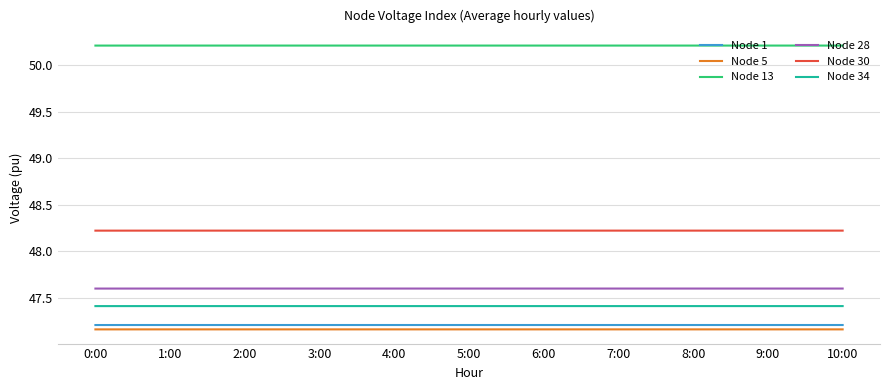

At how many categories does at least one series exceed 47?

11